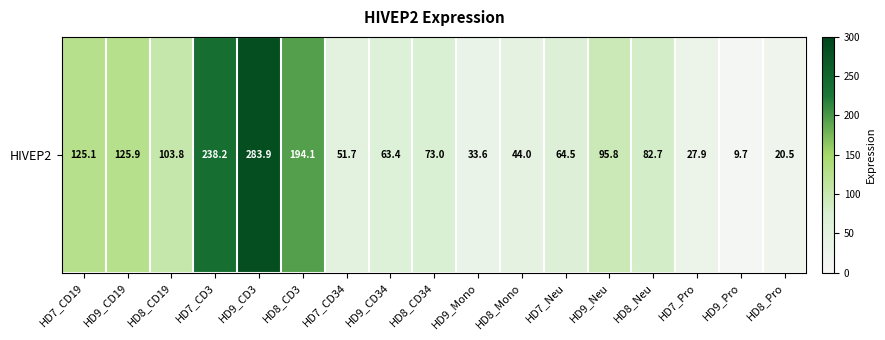

How many distinct data groups are displayed?

1